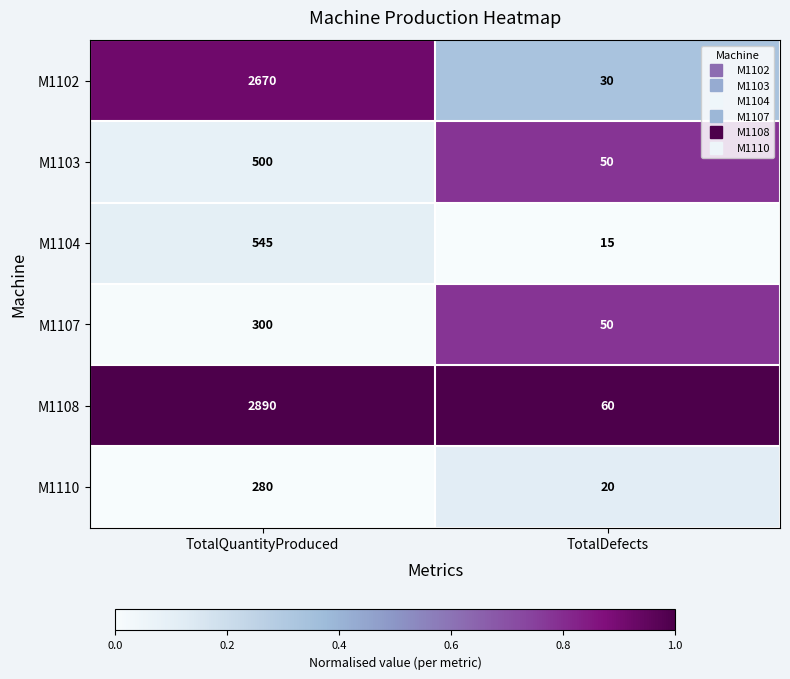

What is the total value across all series at TotalDefects?

225